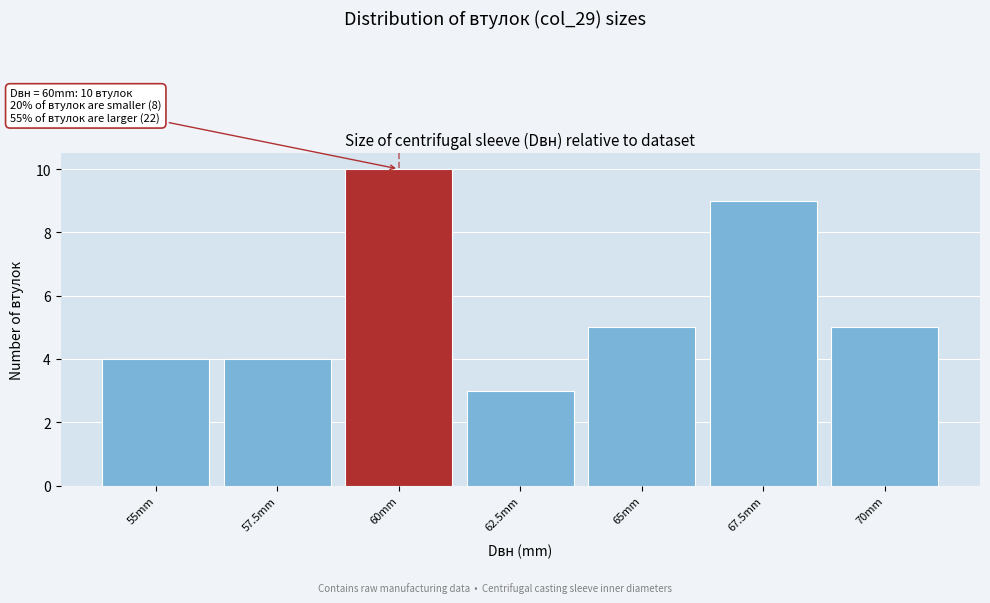

Reading left to right, list all the values displayed in this chart.

55mm=4	57.5mm=4	60mm=10	62.5mm=3	65mm=5	67.5mm=9	70mm=5